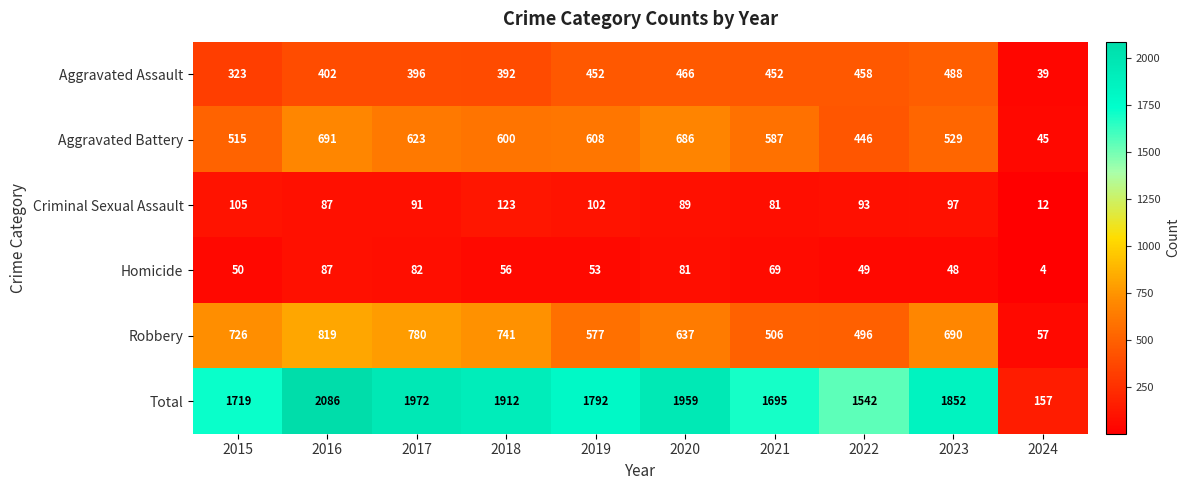

Rank the series by their maximum value, from lowest to highest.

Homicide, Criminal Sexual Assault, Aggravated Assault, Aggravated Battery, Robbery, Total